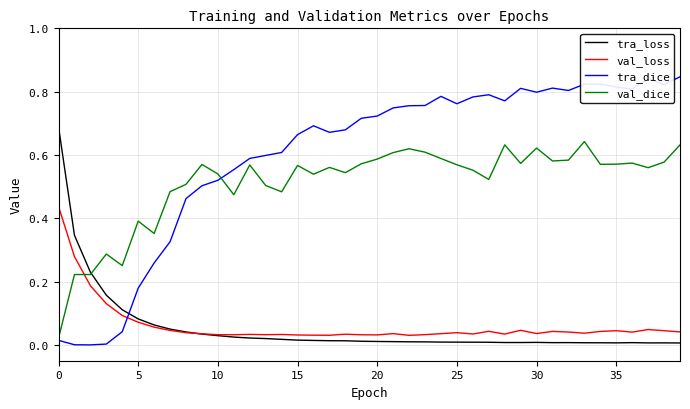

Rank the series by their maximum value, from highest to lowest.

tra_dice, tra_loss, val_dice, val_loss